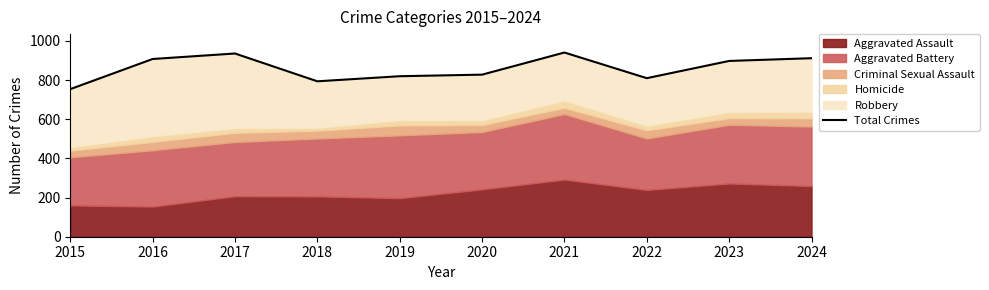

How many points are higher than both their immediate neighbors (excluding endpoints)?

2